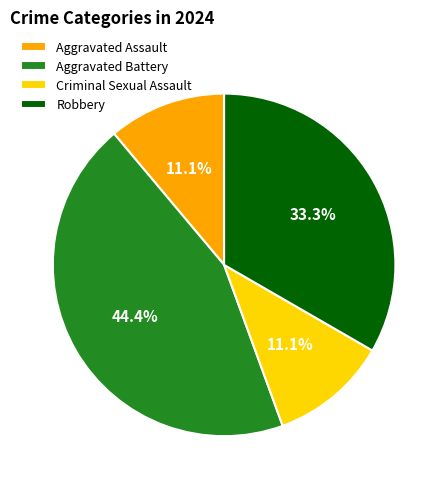

Is there any slice that represents more than half of the pie?

No